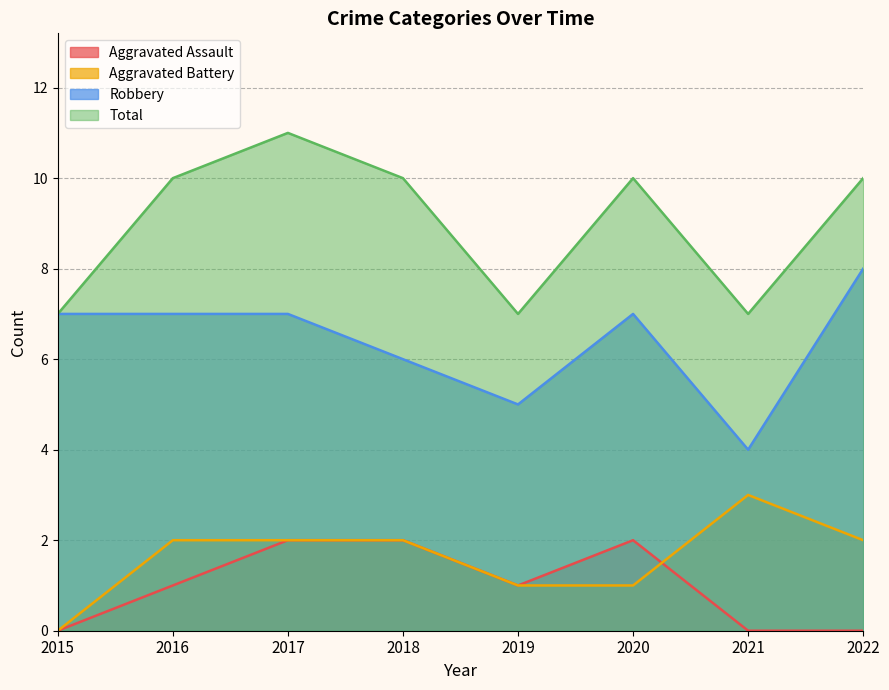

Reading left to right, transcribe all the data shown in this chart.

Aggravated Assault: 0	1	2	2	1	2	0	0
Aggravated Battery: 0	2	2	2	1	1	3	2
Robbery: 7	7	7	6	5	7	4	8
Total: 7	10	11	10	7	10	7	10